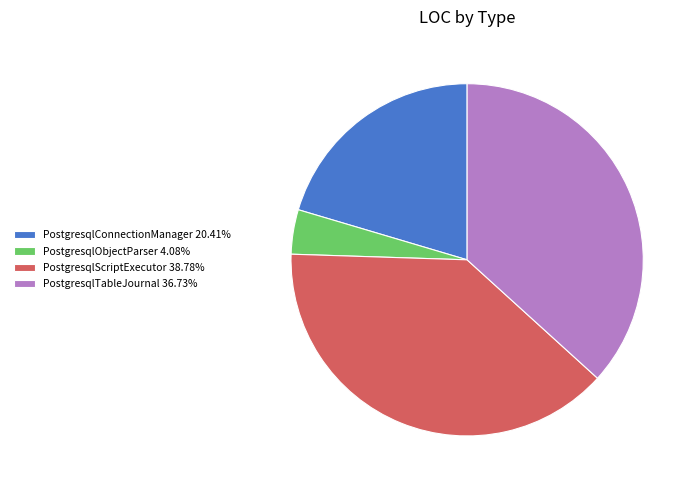

Does PostgresqlConnectionManager 20.41% represent more than half of the total?

No